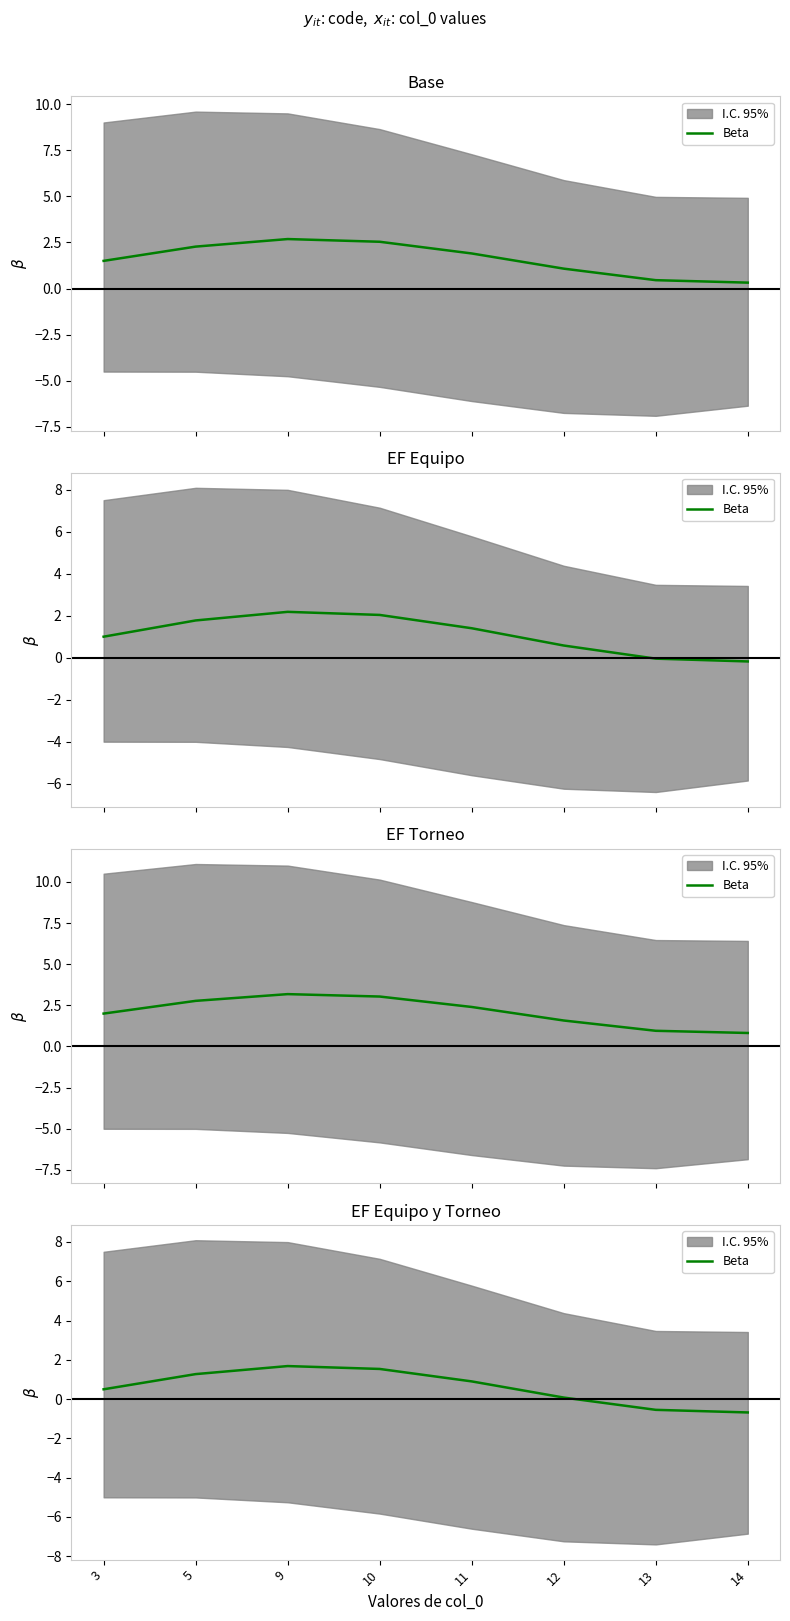

What is the average value?

0.6